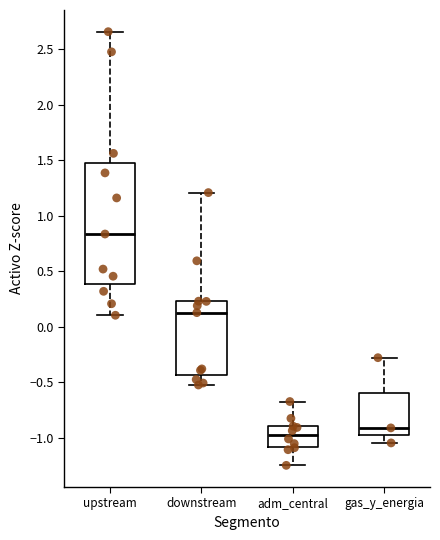

Reading left to right, transcribe this box plot: for each box, give where its median line is, the range the box spans, and where its two whiskers end, as read against the y-axis. The values are not printed on the chart, so give them approximately, as read against the axis.

upstream: median 0.85, box 0.40 to 1.45, whiskers 0.10 to 2.65
downstream: median 0.15, box -0.45 to 0.25, whiskers -0.50 to 1.20
adm_central: median -0.95, box -1.10 to -0.90, whiskers -1.25 to -0.65
gas_y_energia: median -0.90, box -1.00 to -0.60, whiskers -1.05 to -0.30